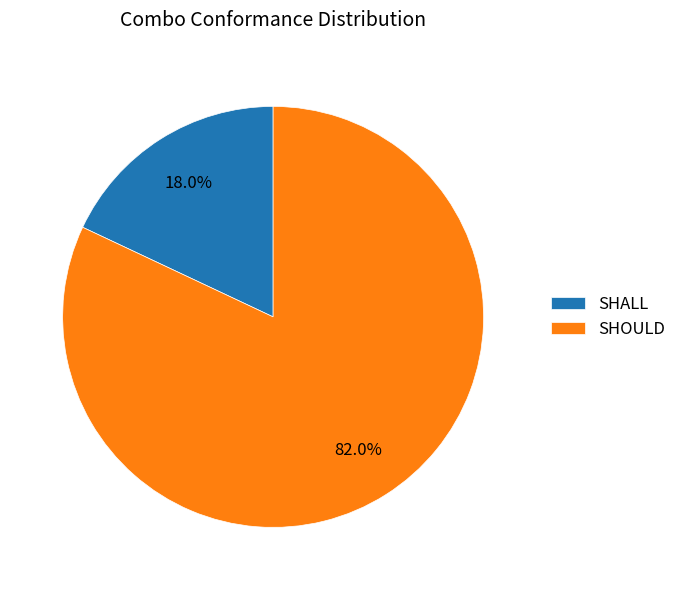

True or false: SHALL accounts for 24% of the total.

False